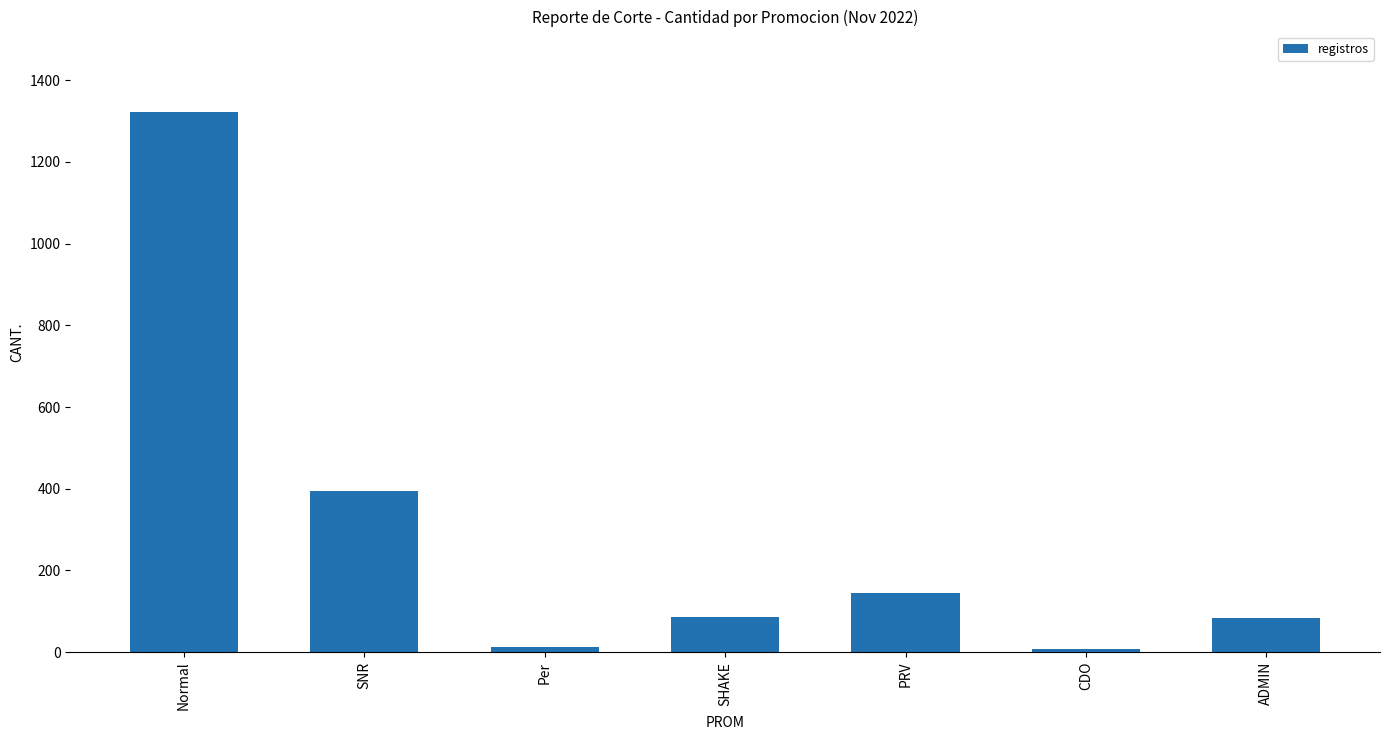

True or false: the data shows 7 at CDO.

True